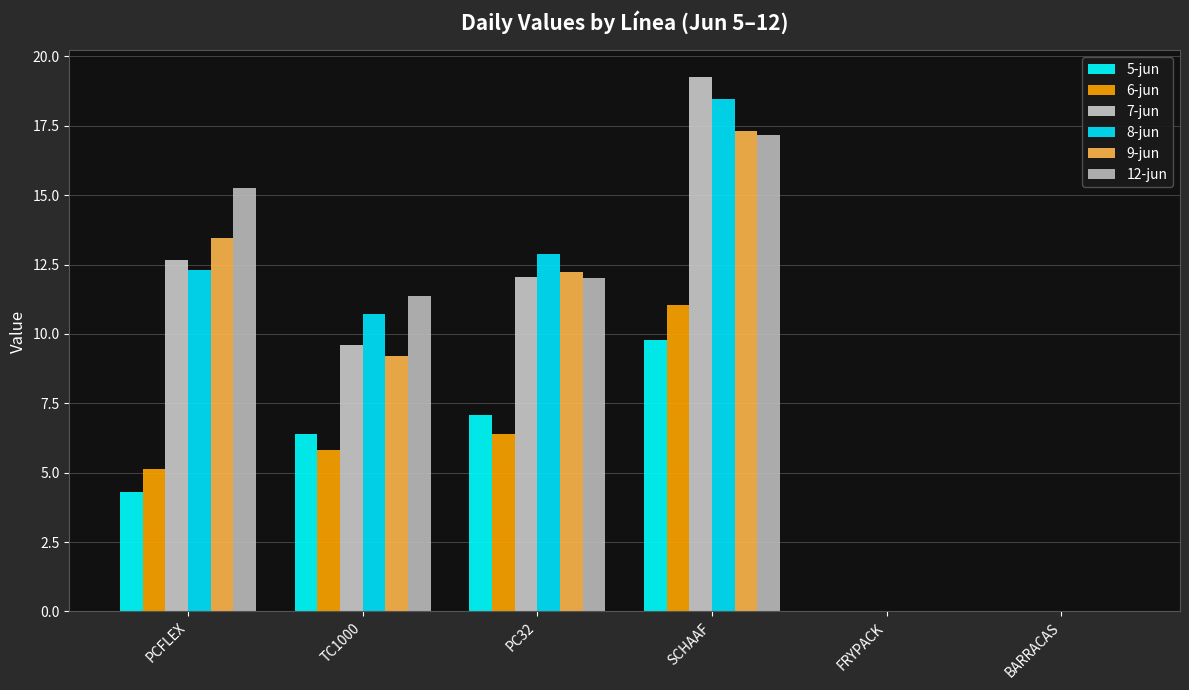

What is the total value across all series at PC32?

62.6